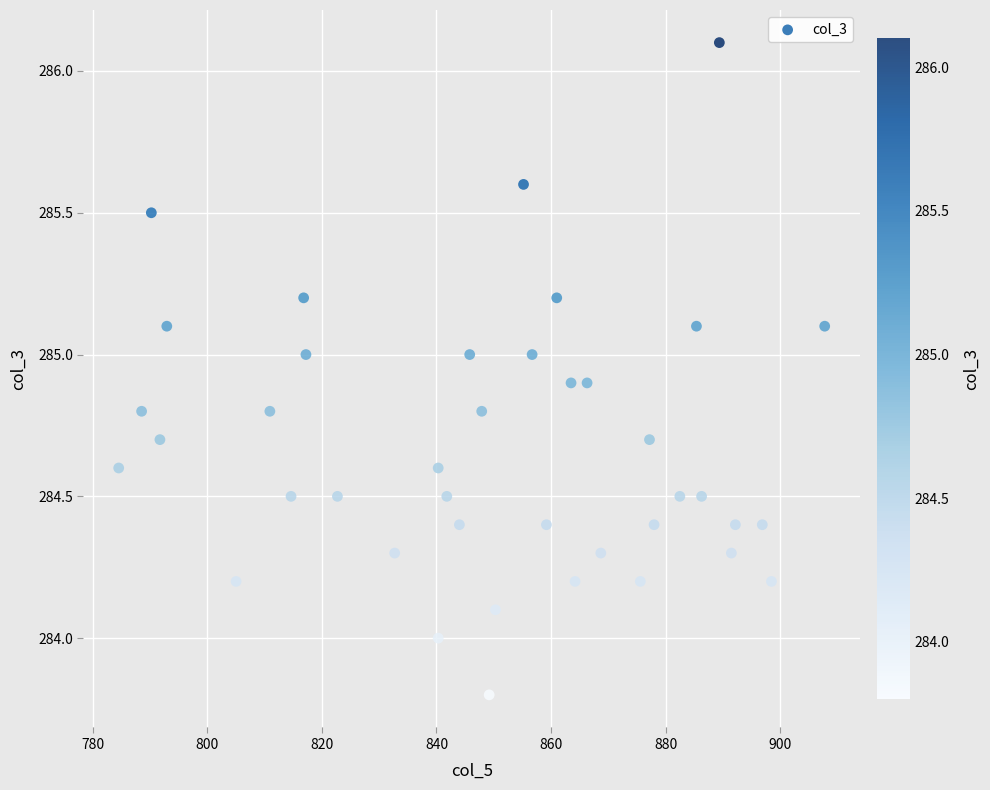

What is the range of X values (max minus min)?

123.3